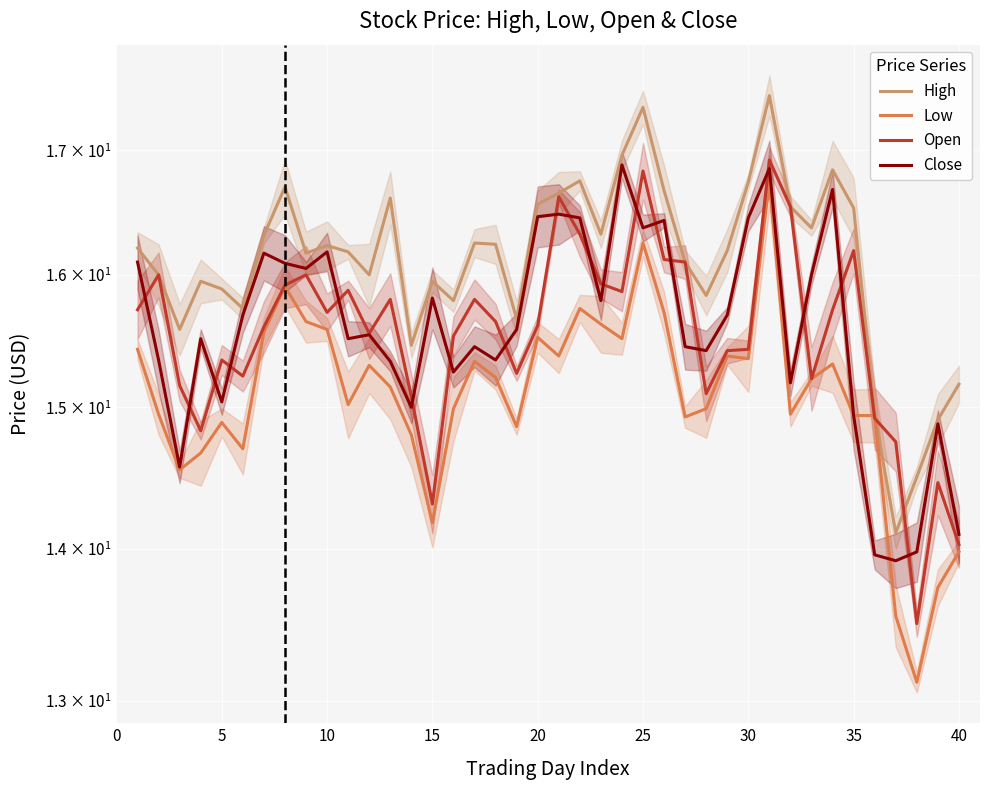

What is the difference between the Close values at 26 and 10?

0.9